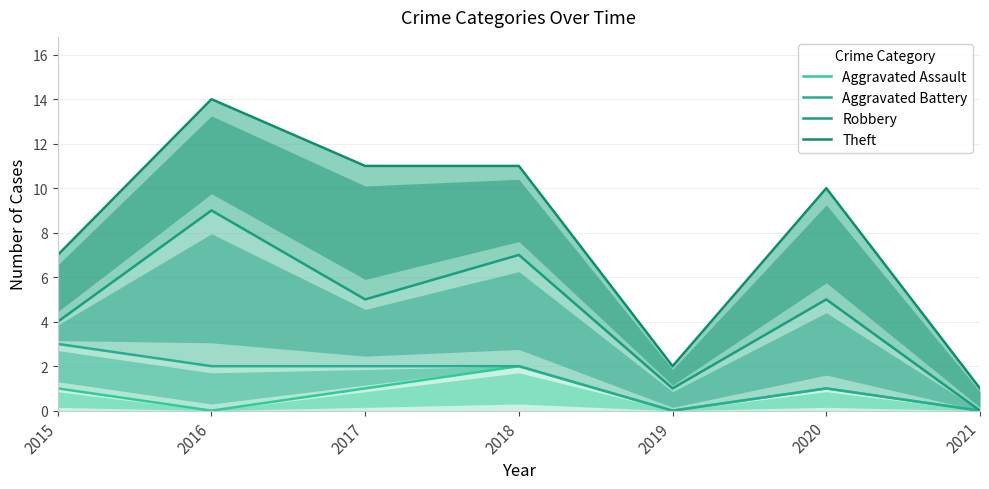

At which label does Aggravated Battery first exceed 2?

2015